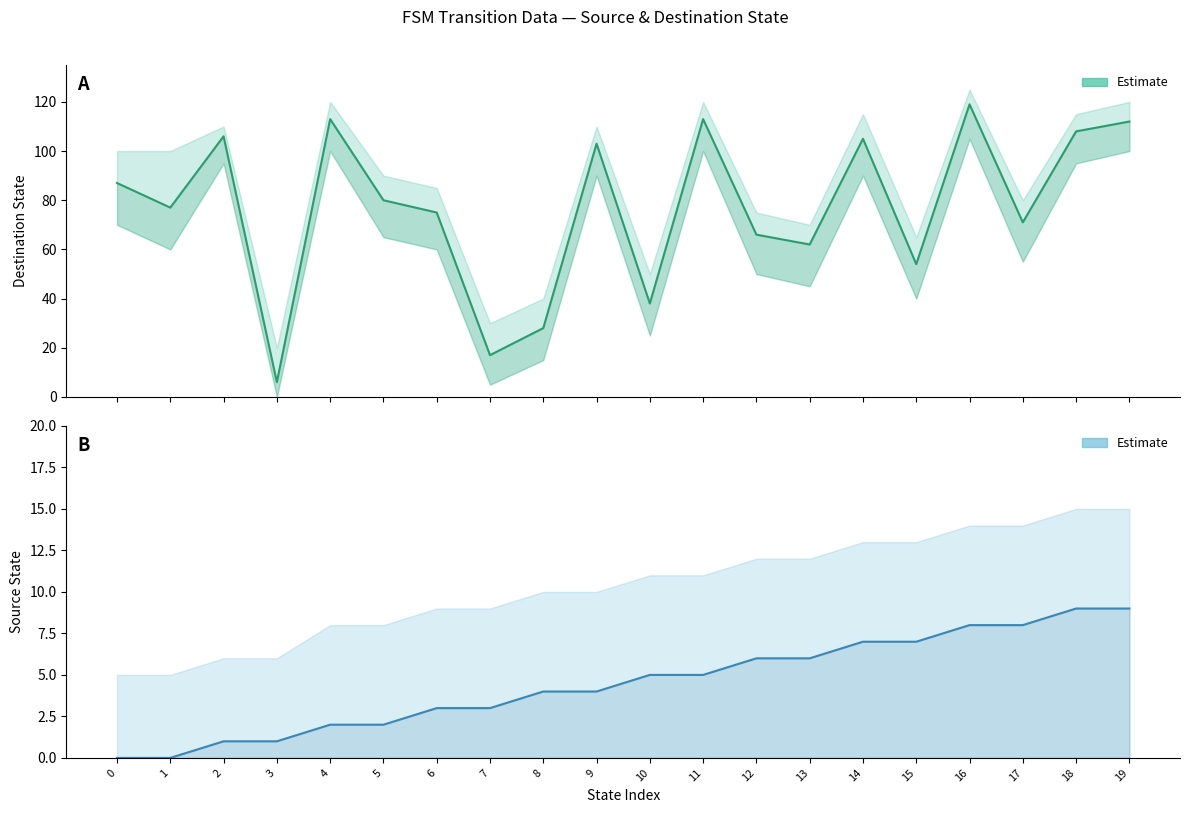

How many series are shown in this chart?

2